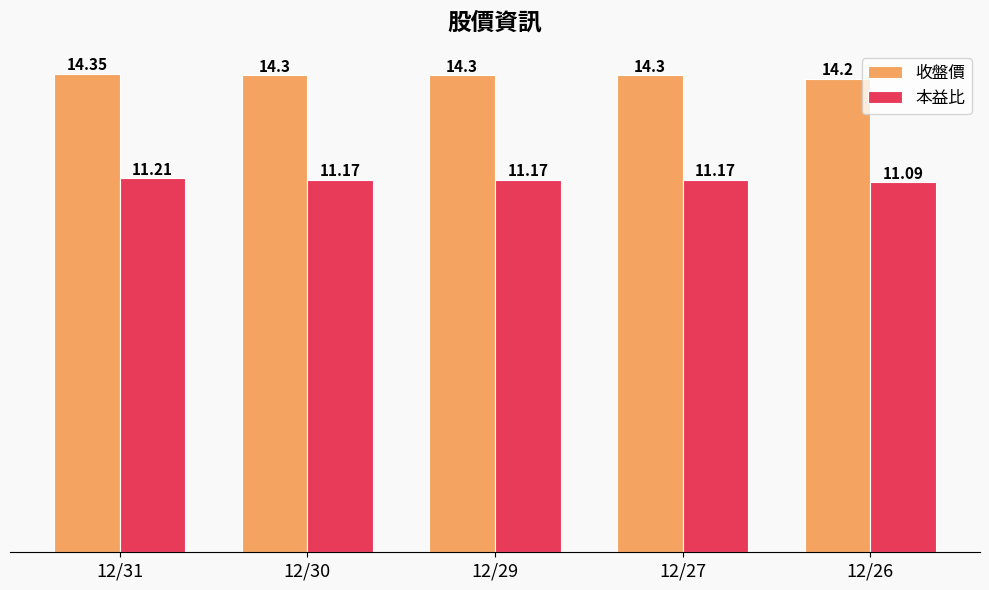

Rank the series by their average value, from lowest to highest.

本益比, 收盤價